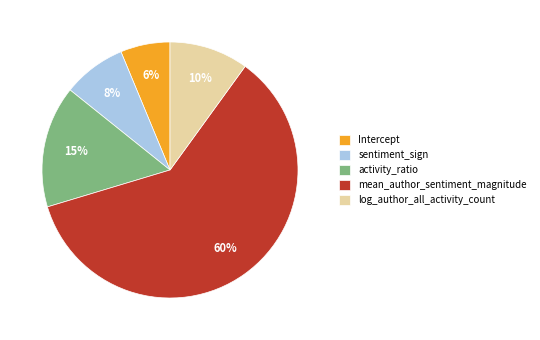

To the nearest percent, what is the combined percentage of activity_ratio and mean_author_sentiment_magnitude?

76%